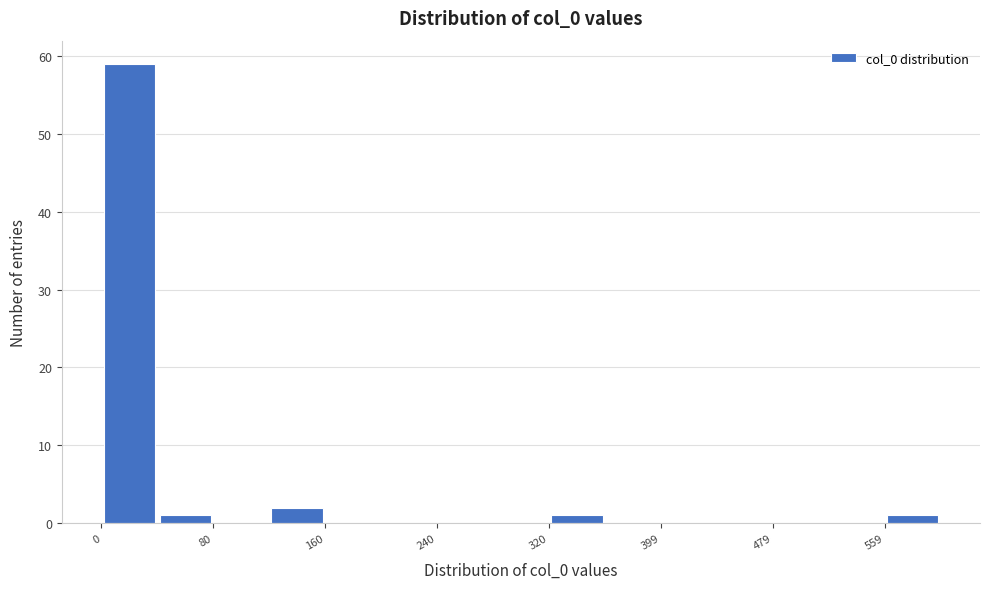

Read against the x-axis, roughly where is the centre of the tallest bar?

20